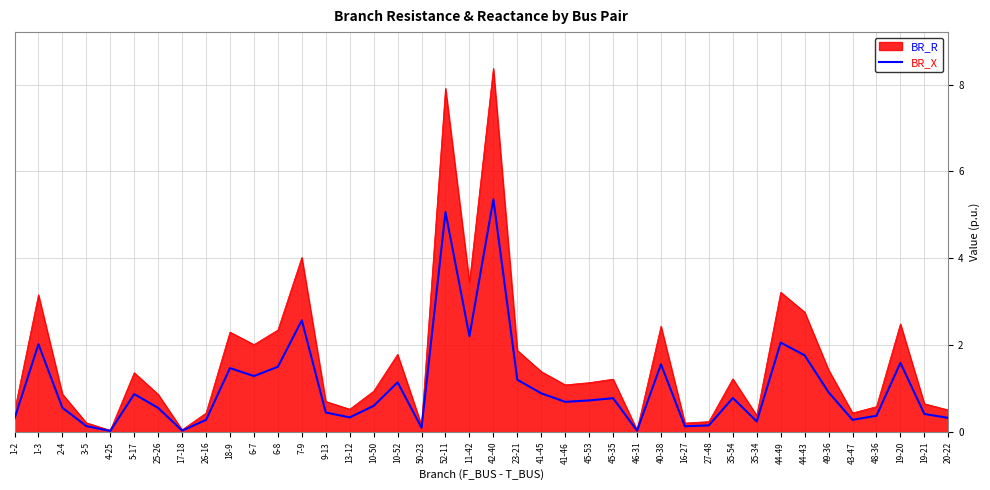

Which series changed the most between 42-40 and 48-36?

BR_R